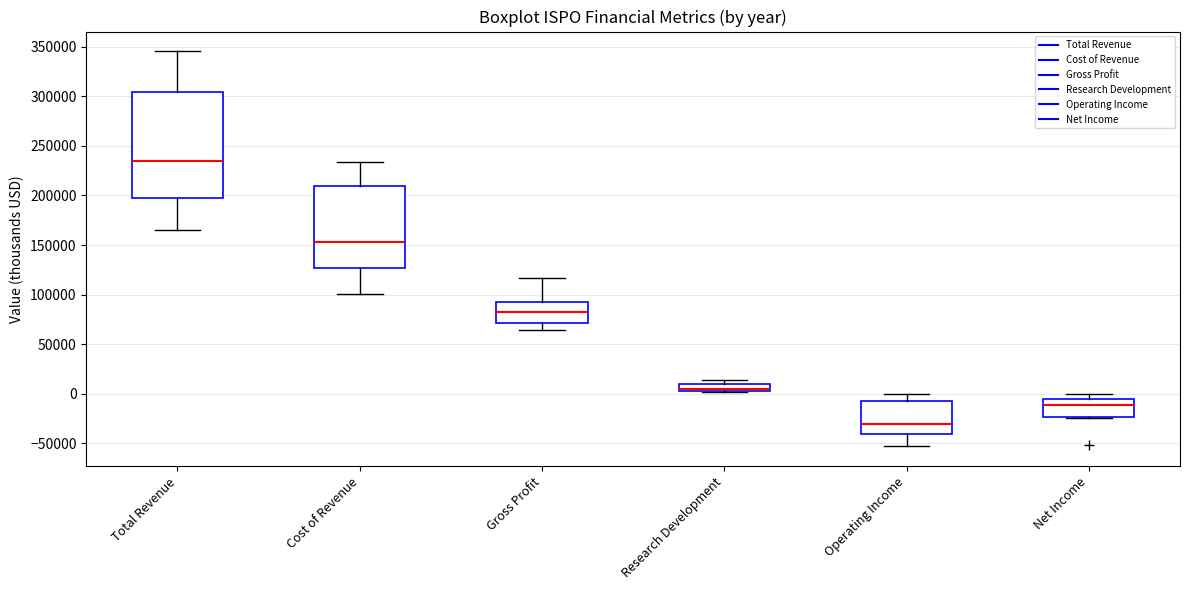

Which box is the tallest, from its lower edge to its upper edge?

Total Revenue